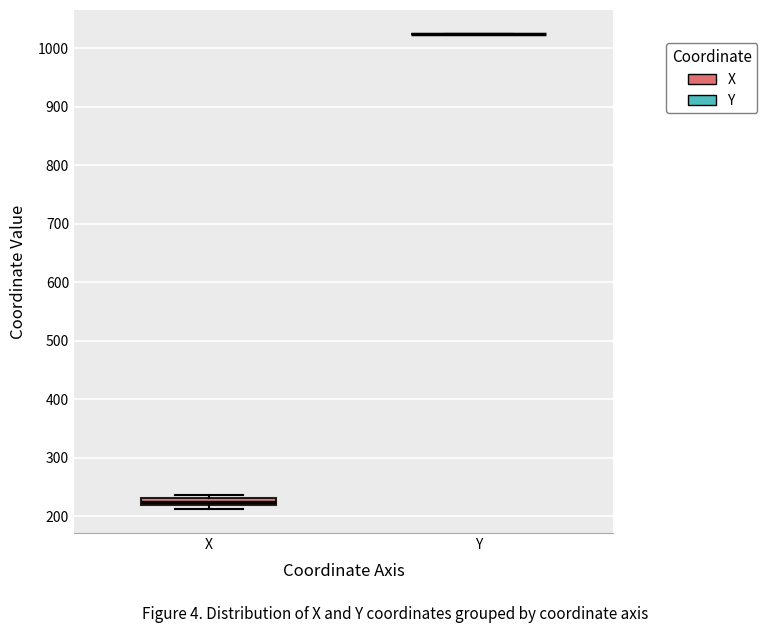

Comparing the boxes themselves (not the whiskers), which one is the tallest?

X